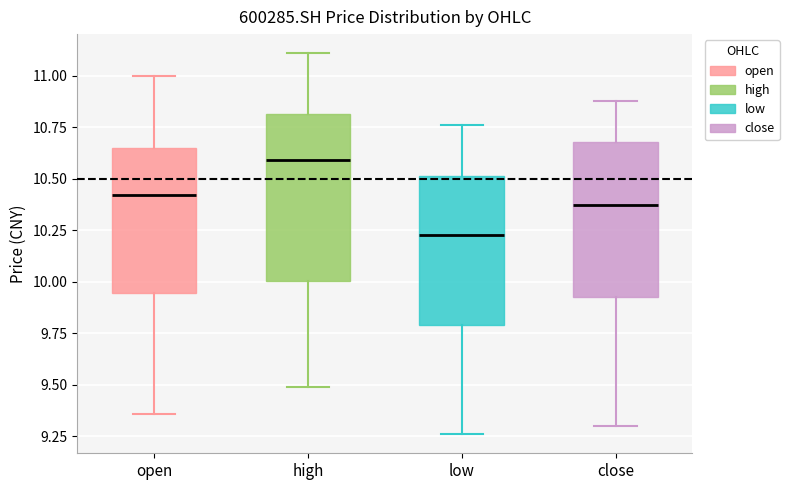

Reading left to right, read every box against the y-axis: the position of its median line, the range the box covers, and the ends of its whiskers. The values are not printed on the chart, so give them approximately, as read against the axis.

open: median 10.40, box 9.95 to 10.65, whiskers 9.35 to 11.00
high: median 10.60, box 10.00 to 10.80, whiskers 9.50 to 11.10
low: median 10.25, box 9.80 to 10.50, whiskers 9.25 to 10.75
close: median 10.40, box 9.95 to 10.70, whiskers 9.30 to 10.90